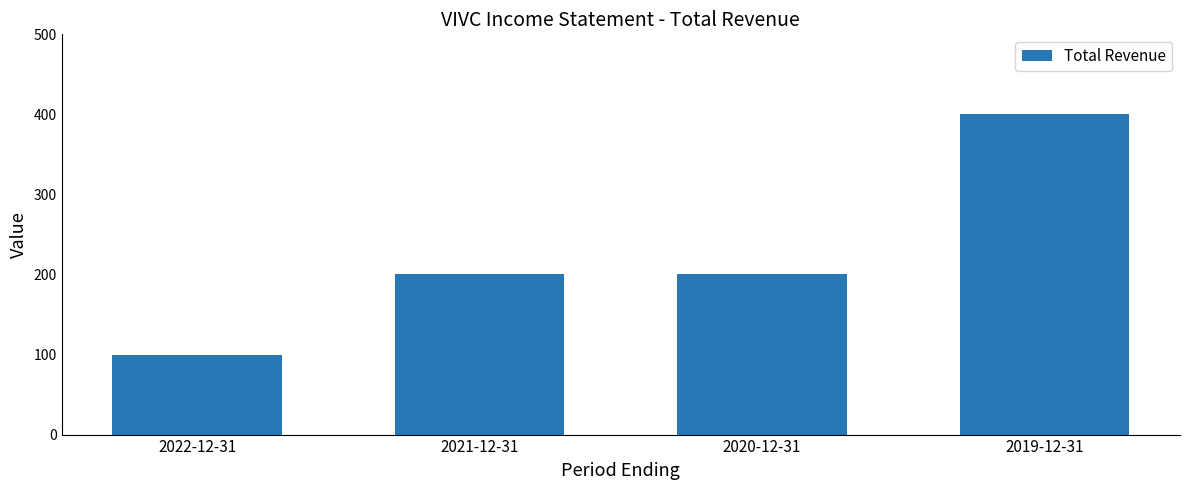

Does the chart contain any negative values?

No